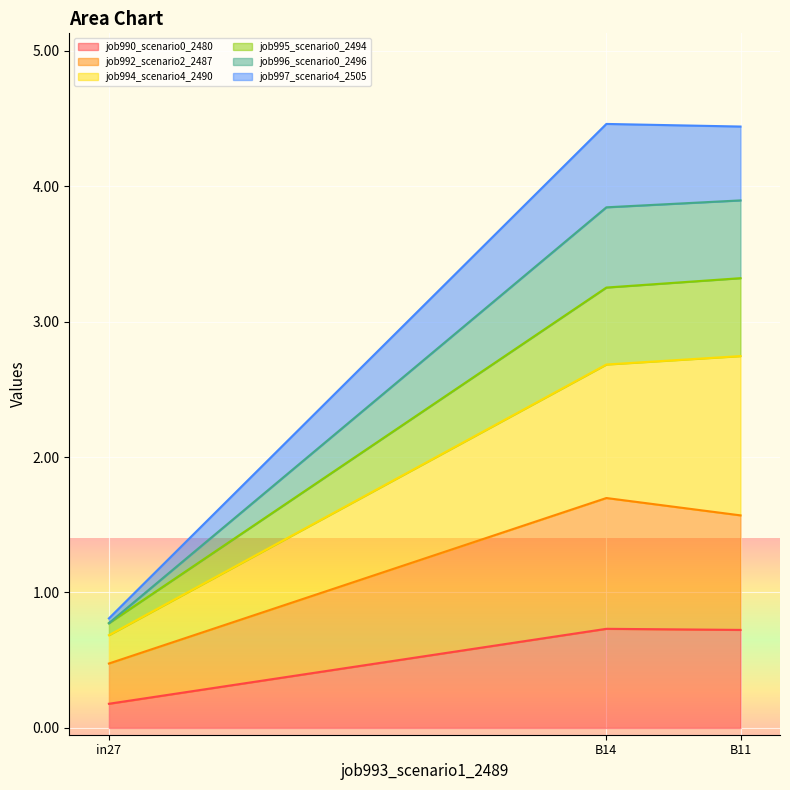

Rank the categories by job994_scenario4_2490 value from highest to lowest.

B11, B14, in27